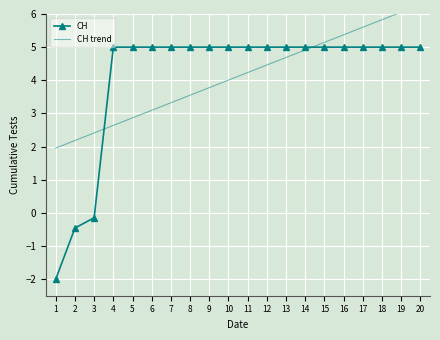

What is the difference between the second highest and minimum values in the CH series?

7.0